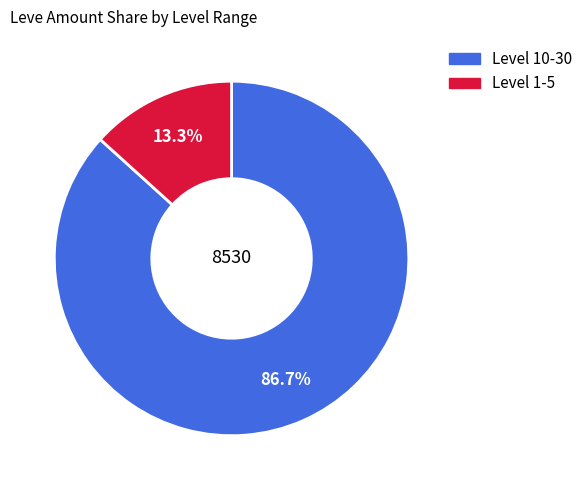

To the nearest percent, what is the average slice percentage?

50%